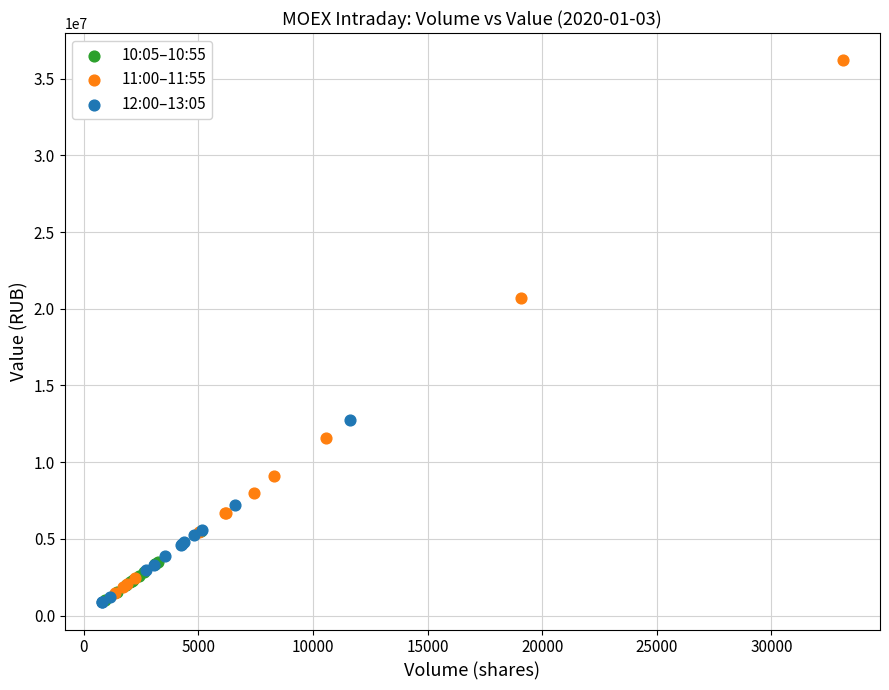

Which series has the largest Y range (max minus min)?

11:00–11:55